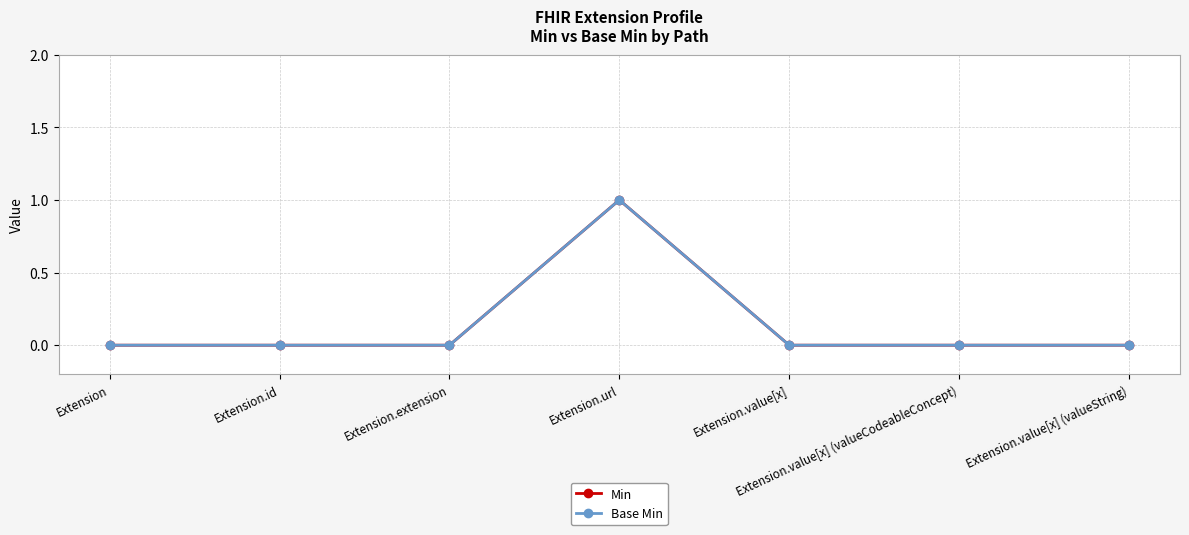

Does the chart have visible grid lines?

Yes